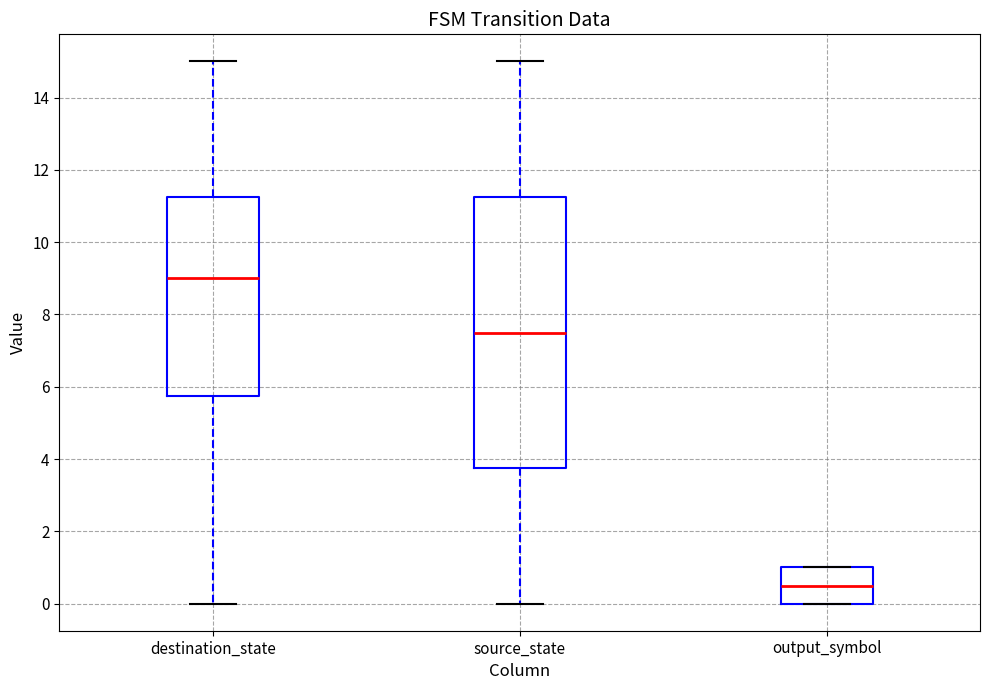

Reading left to right, transcribe this box plot: for each box, give where its median line is, the range the box spans, and where its two whiskers end, as read against the y-axis. The values are not printed on the chart, so give them approximately, as read against the axis.

destination_state: median 9.0, box 5.8 to 11.2, whiskers 0.0 to 15.0
source_state: median 7.6, box 3.8 to 11.2, whiskers 0.0 to 15.0
output_symbol: median 0.6, box 0.0 to 1.0, whiskers 0.0 to 1.0